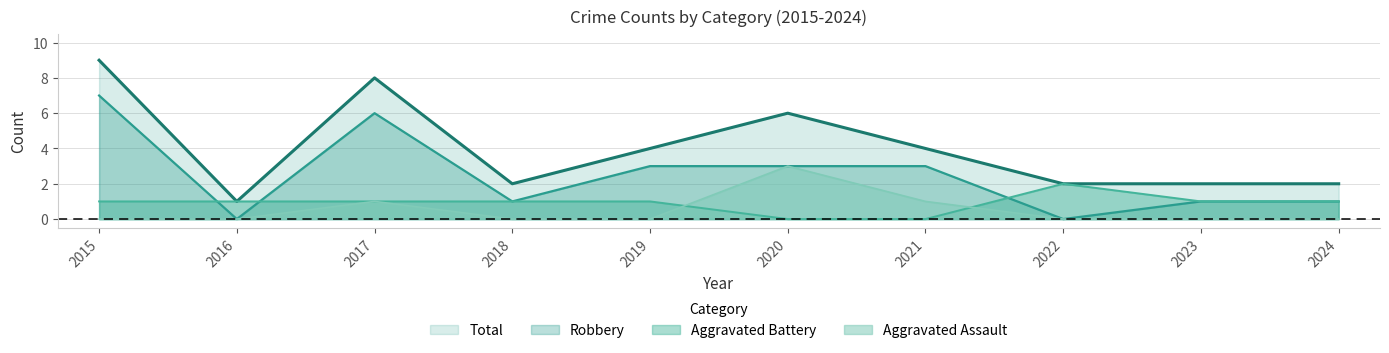

What is the value of the Aggravated Battery point at the 3rd from the left?

1